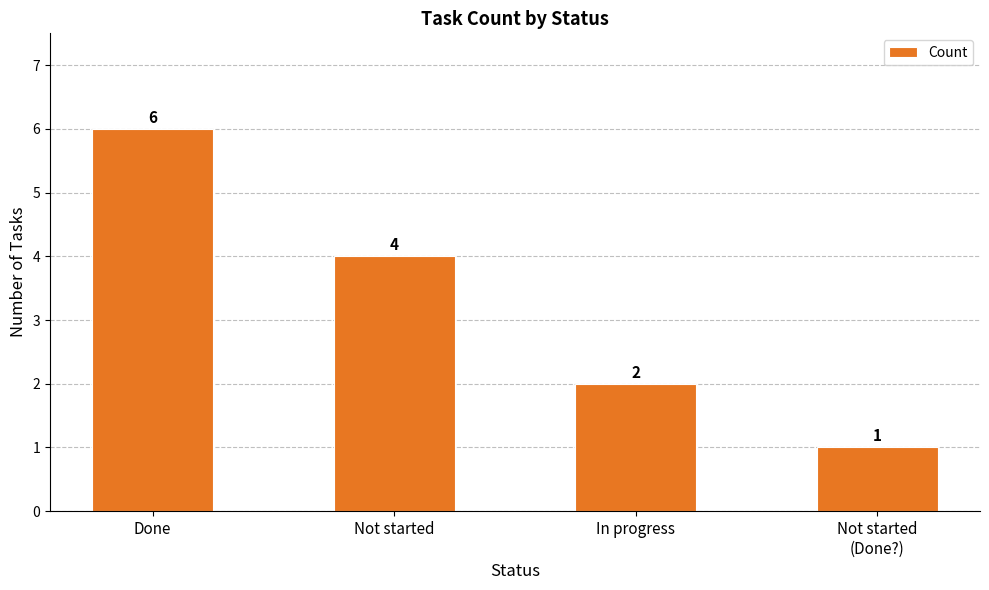

What is the ratio of the value at In progress to the value at Not started?

0.5